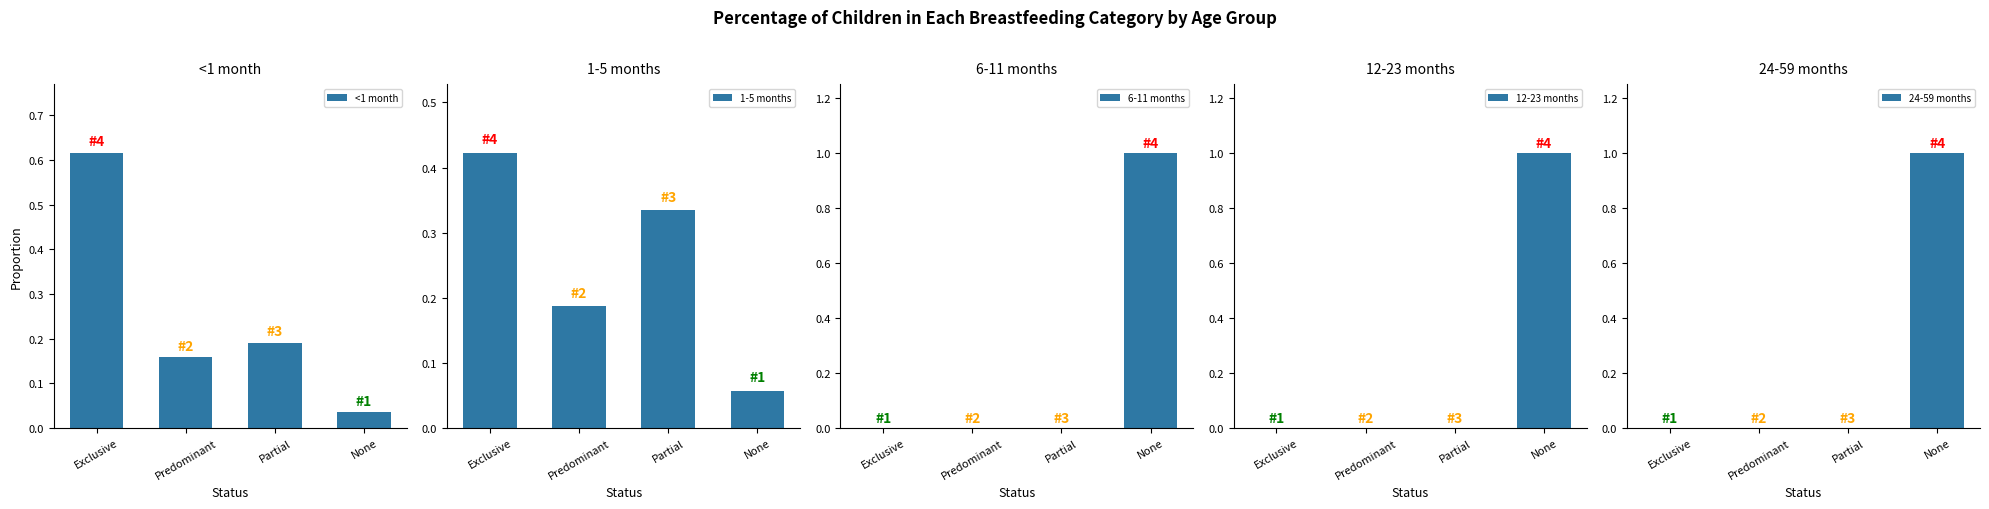

Reading left to right, extract all data points from this chart.

<1 month: Exclusive=0.6	Predominant=0.2	Partial=0.2	None=0.0
1-5 months: Exclusive=0.4	Predominant=0.2	Partial=0.3	None=0.1
6-11 months: Exclusive=0.0	Predominant=0.0	Partial=0.0	None=1.0
12-23 months: Exclusive=0.0	Predominant=0.0	Partial=0.0	None=1.0
24-59 months: Exclusive=0.0	Predominant=0.0	Partial=0.0	None=1.0